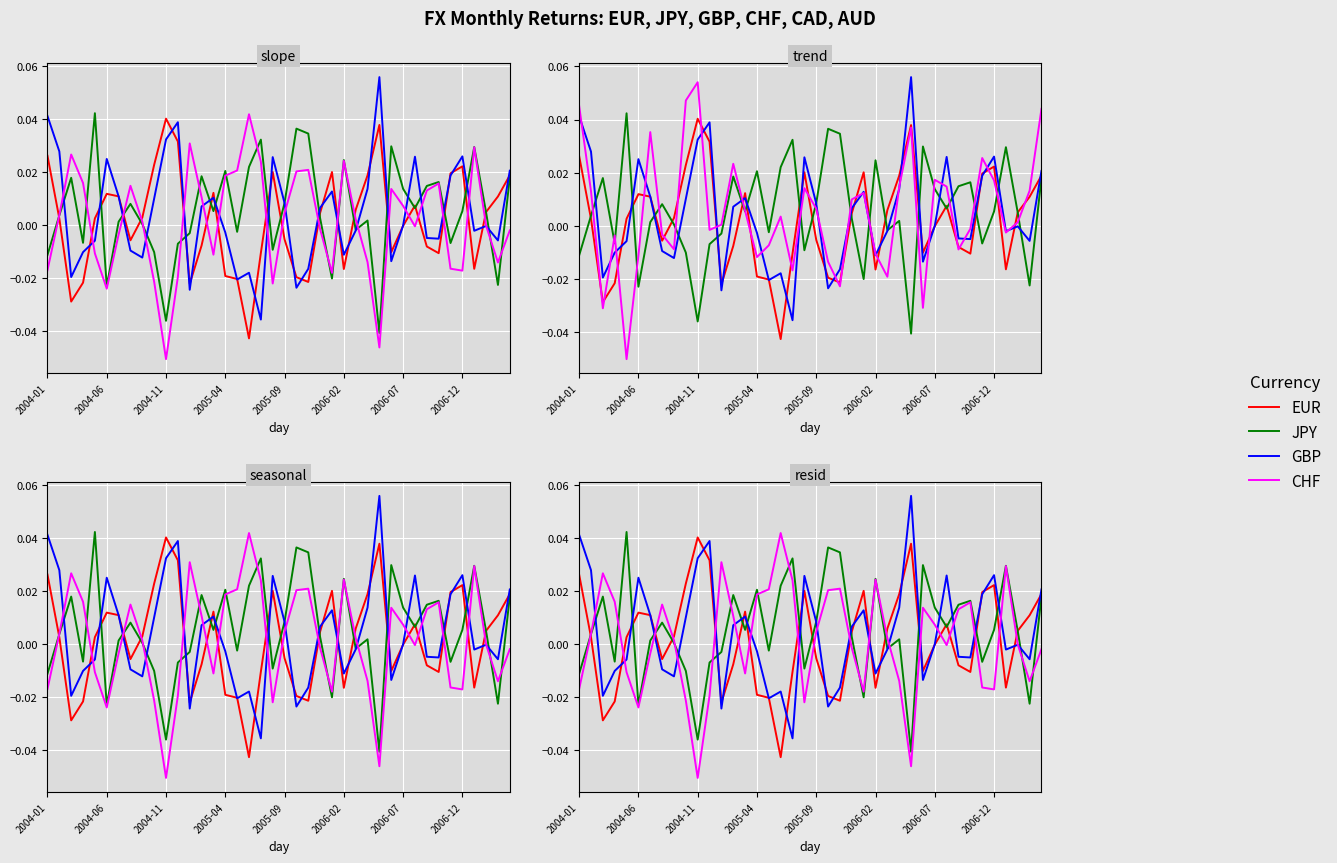

Which series changed the most between 19 and 33?

CHF